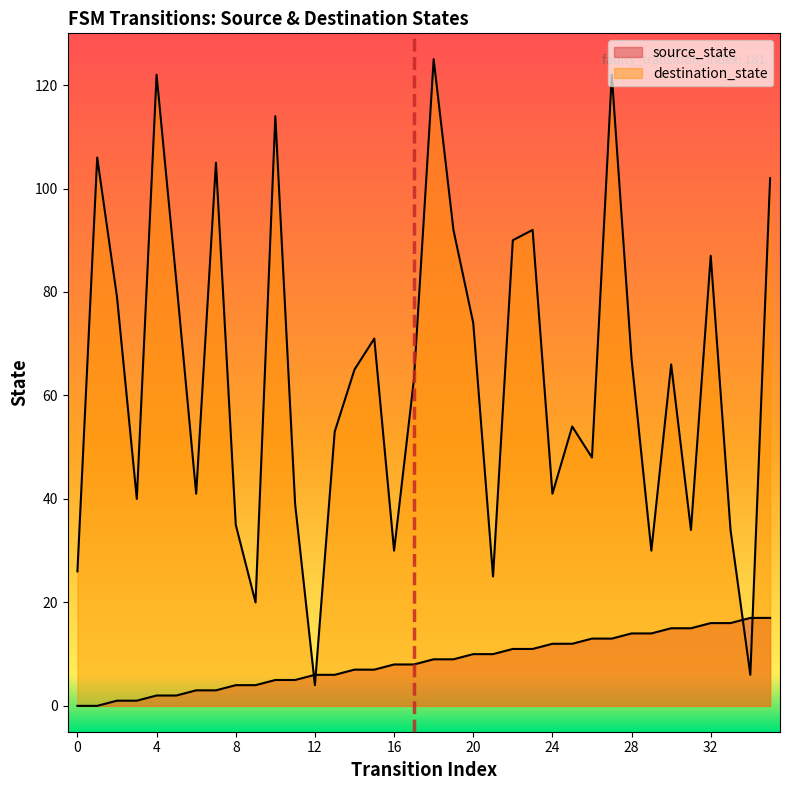

How many lines are shown in the chart?

2